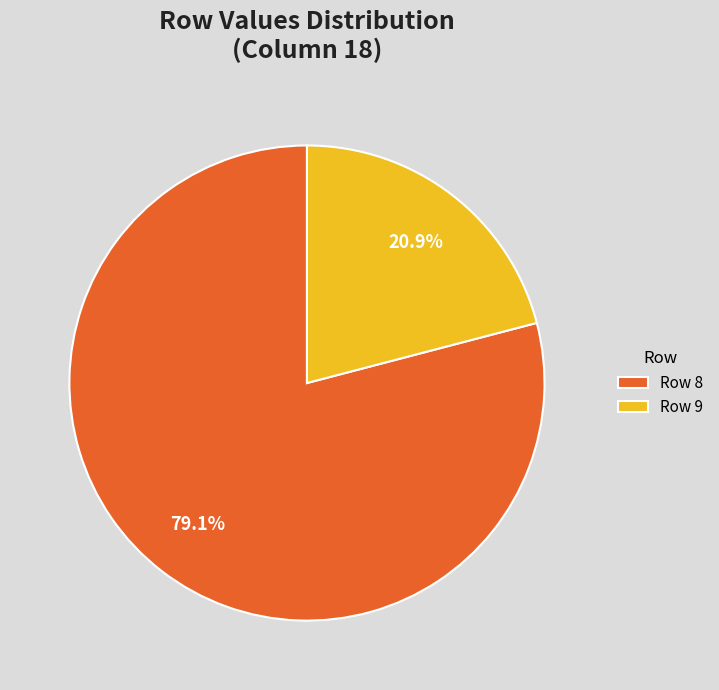

The Row 8 slice represents 79% of the pie. True or false?

True